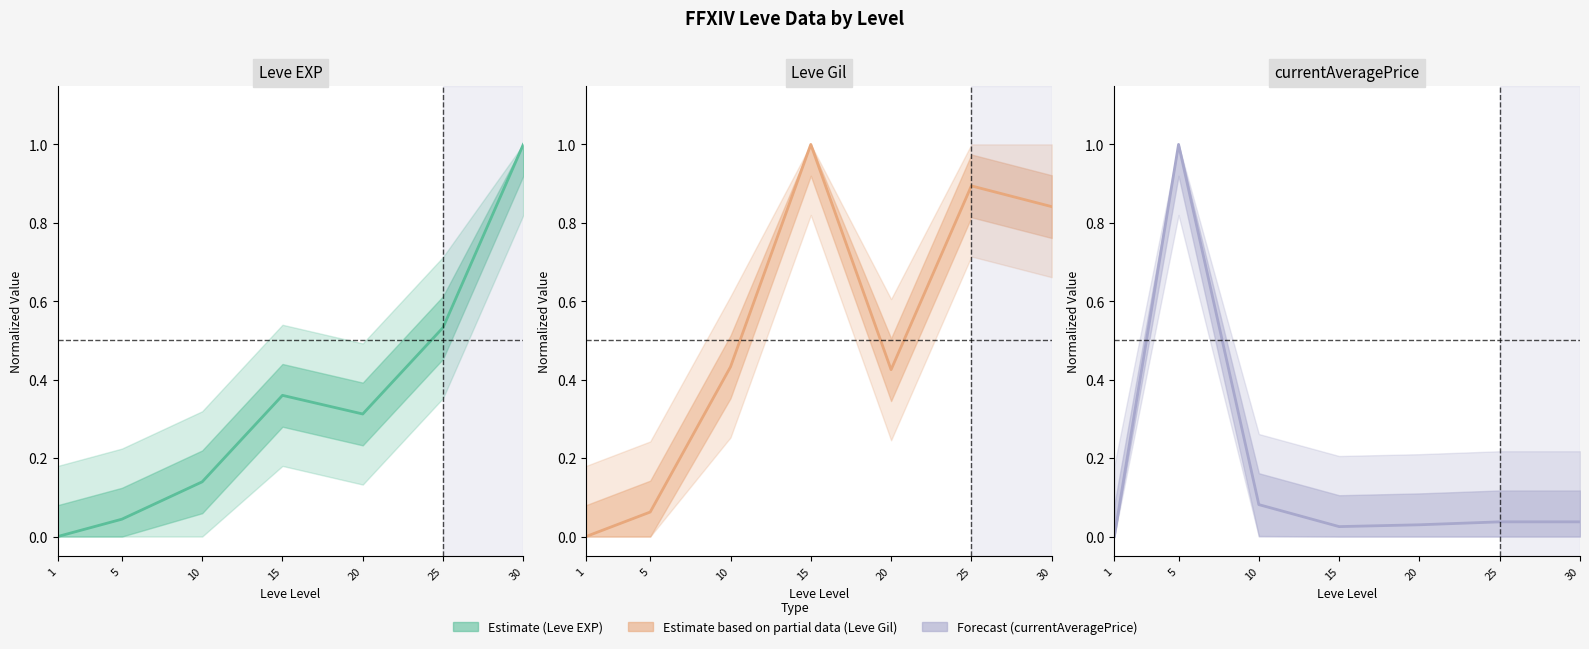

List the series in order of their peak value, lowest first.

Leve EXP, Leve Gil, currentAveragePrice